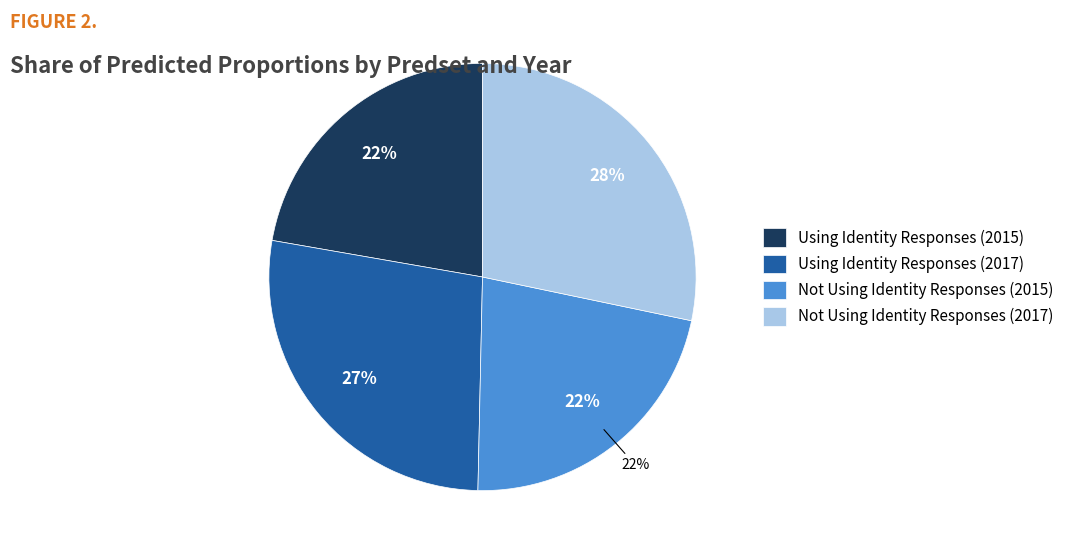

What is the largest slice in the pie chart?

Not Using Identity Responses (2017)